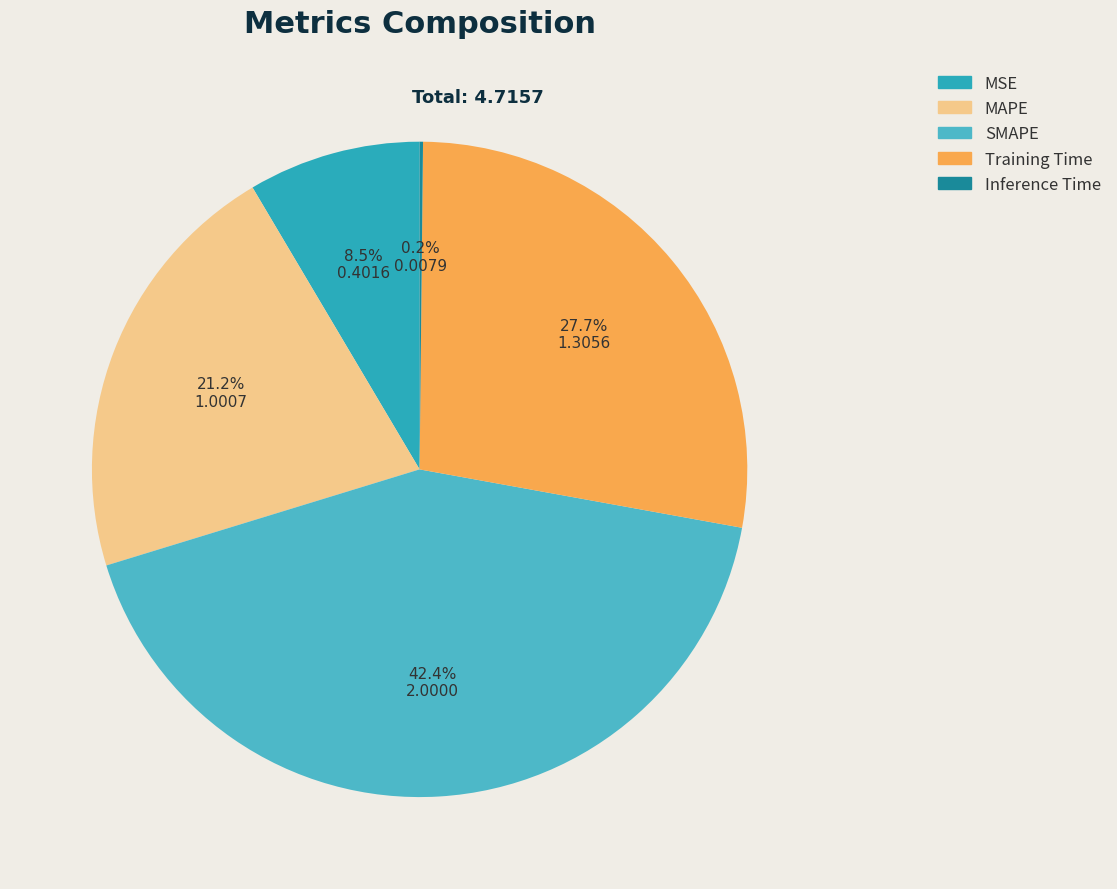

What percentage do Inference Time and MSE together represent?

8.7%